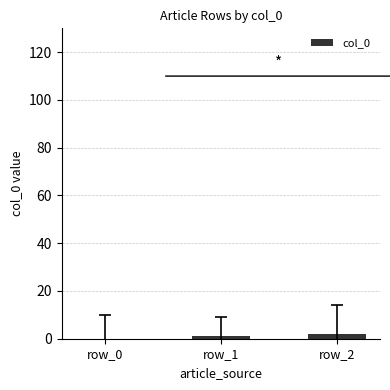

What is the change in value from row_1 to row_2?

+1